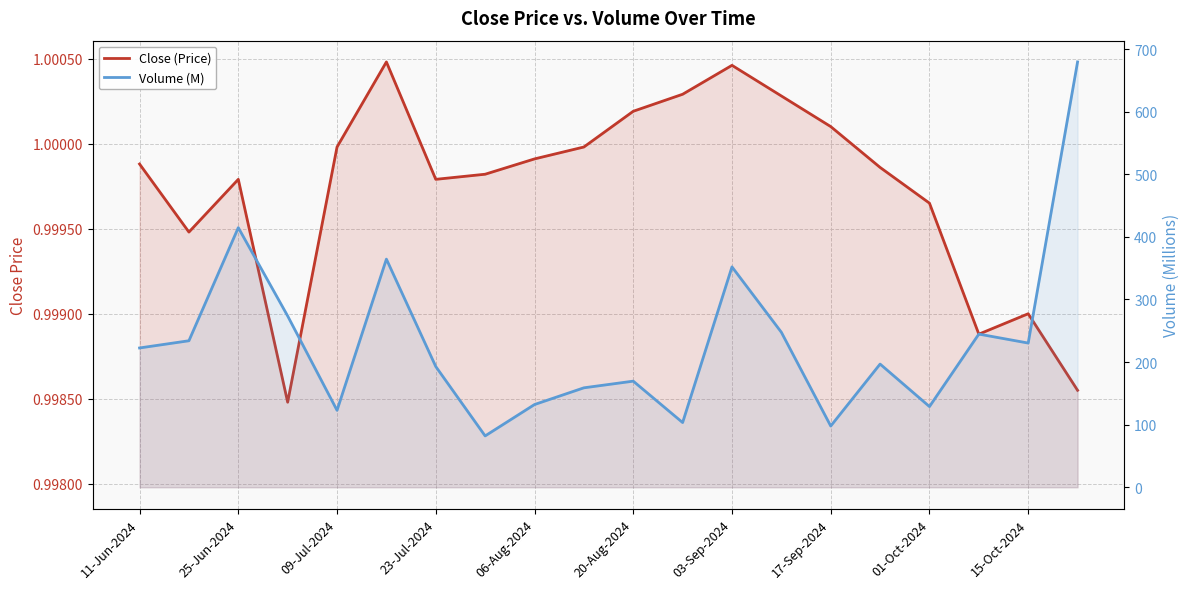

What are all the series names shown in the legend?

Close (Price), Volume (M)